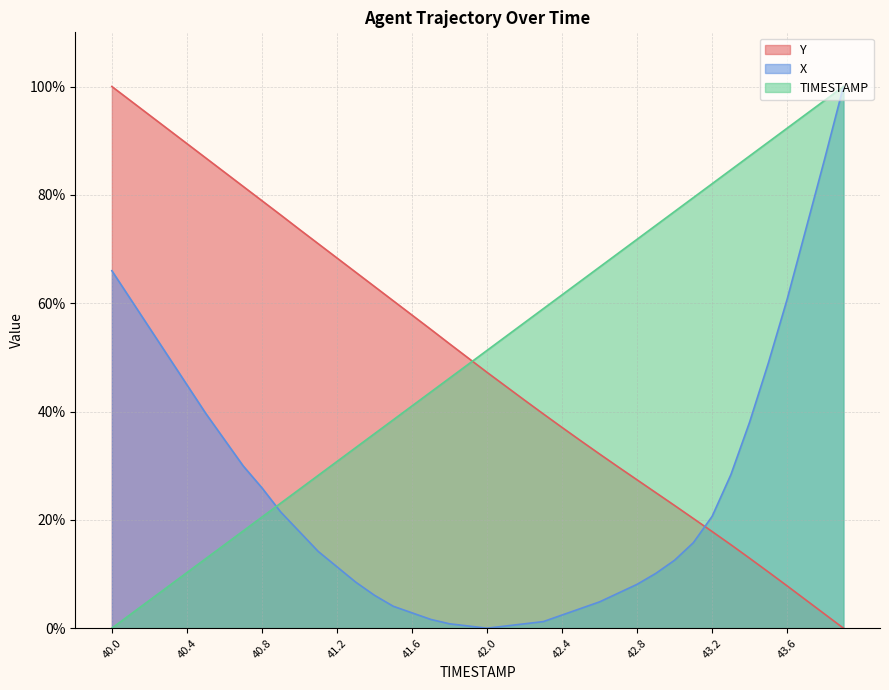

Is it true that X equals 6.1 at 41.4?

True